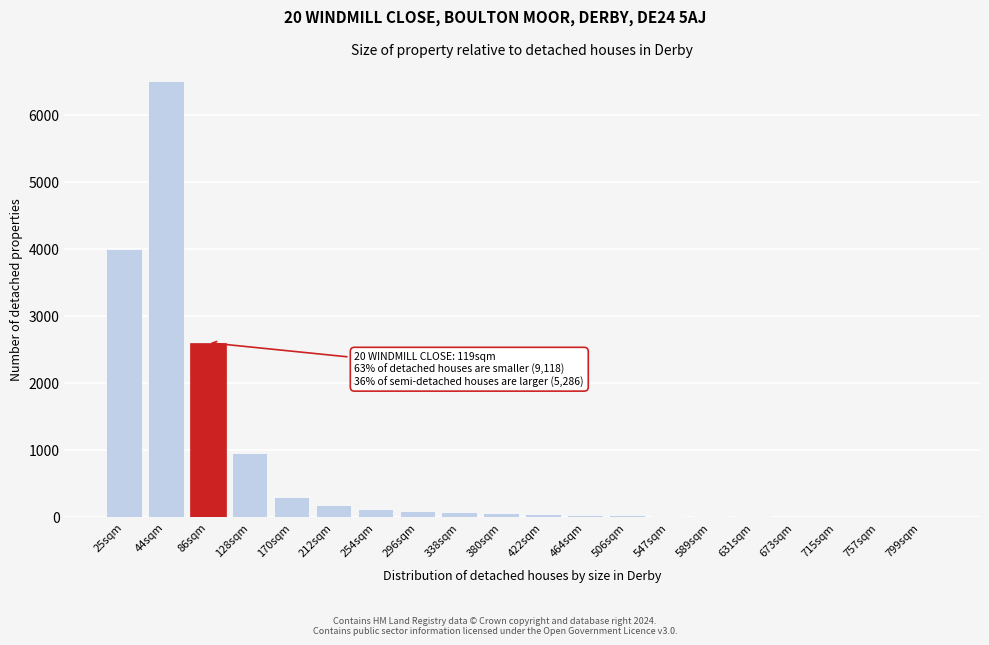

What is the sum of all values?

15000